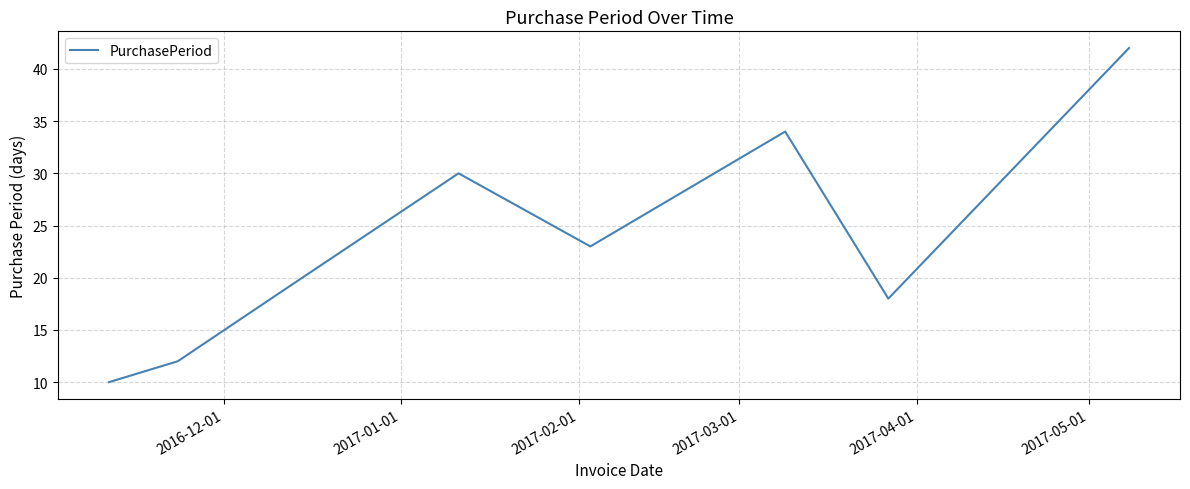

What is the difference between the second highest and second lowest values?

22